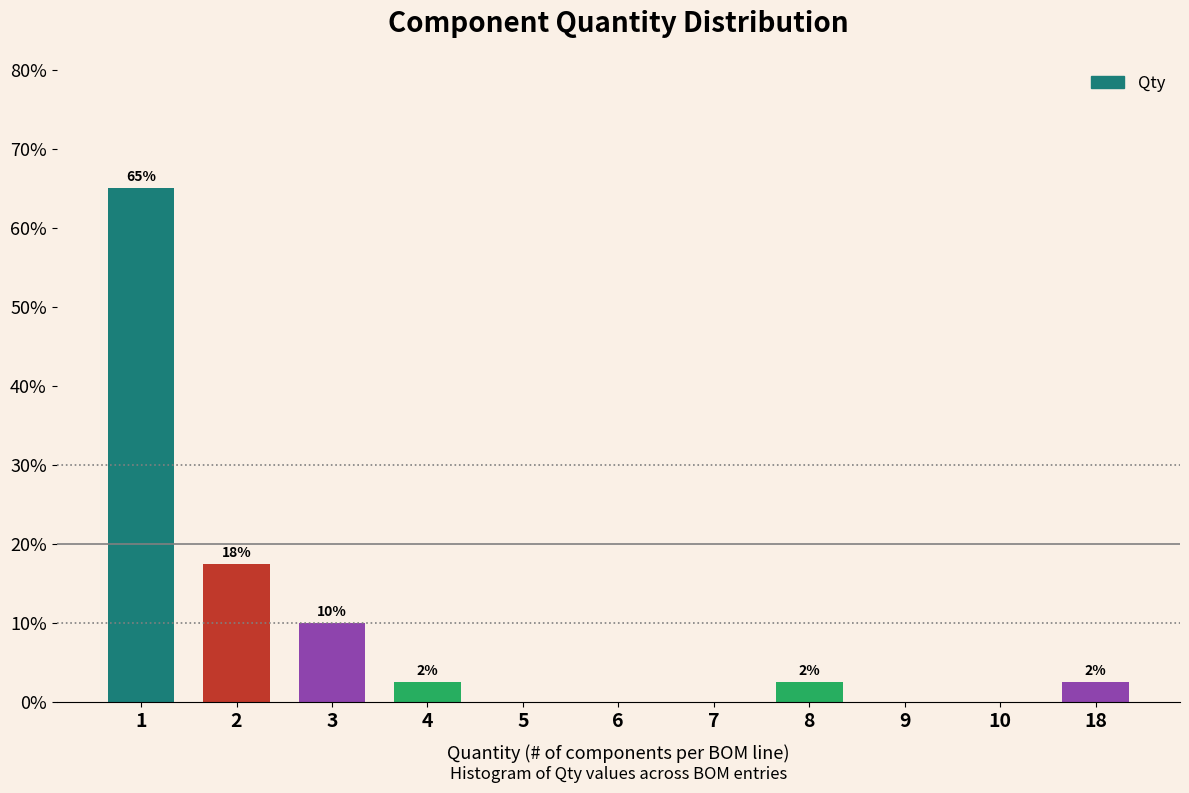

Are the bars horizontal?

No